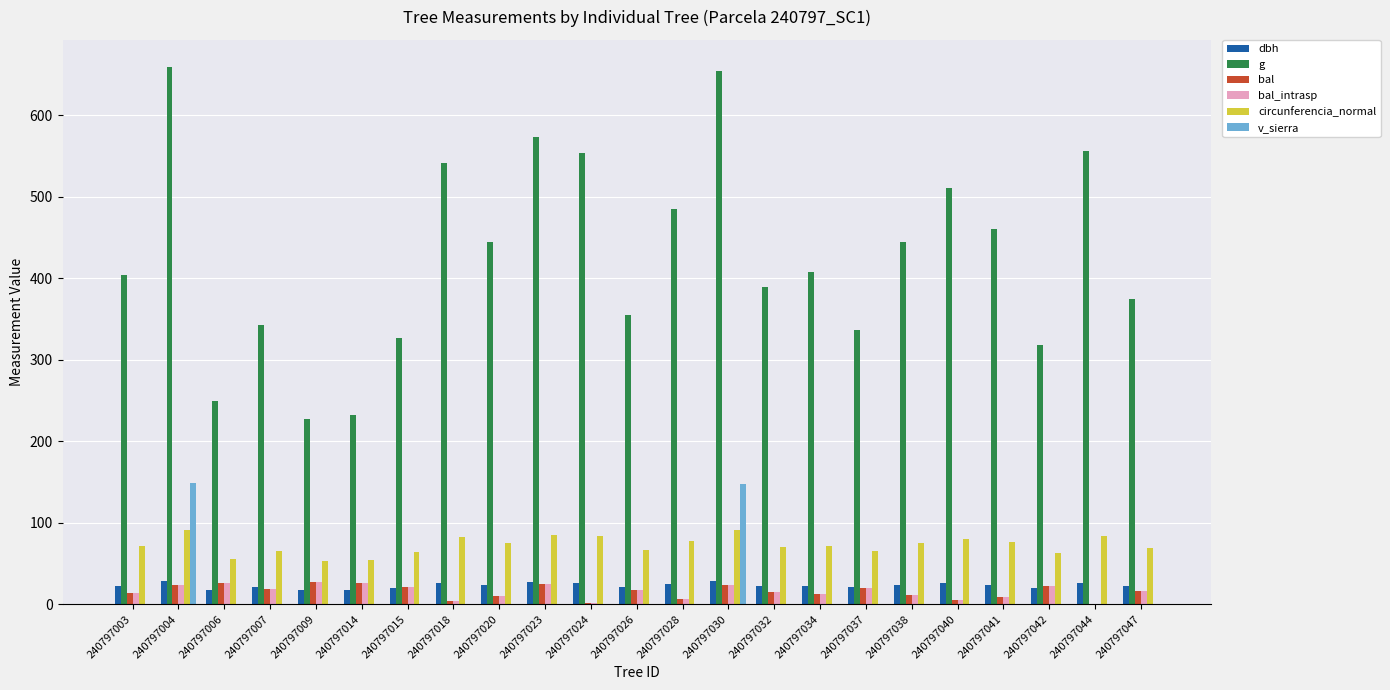

Which series changed the most between 240797015 and 240797038?

g